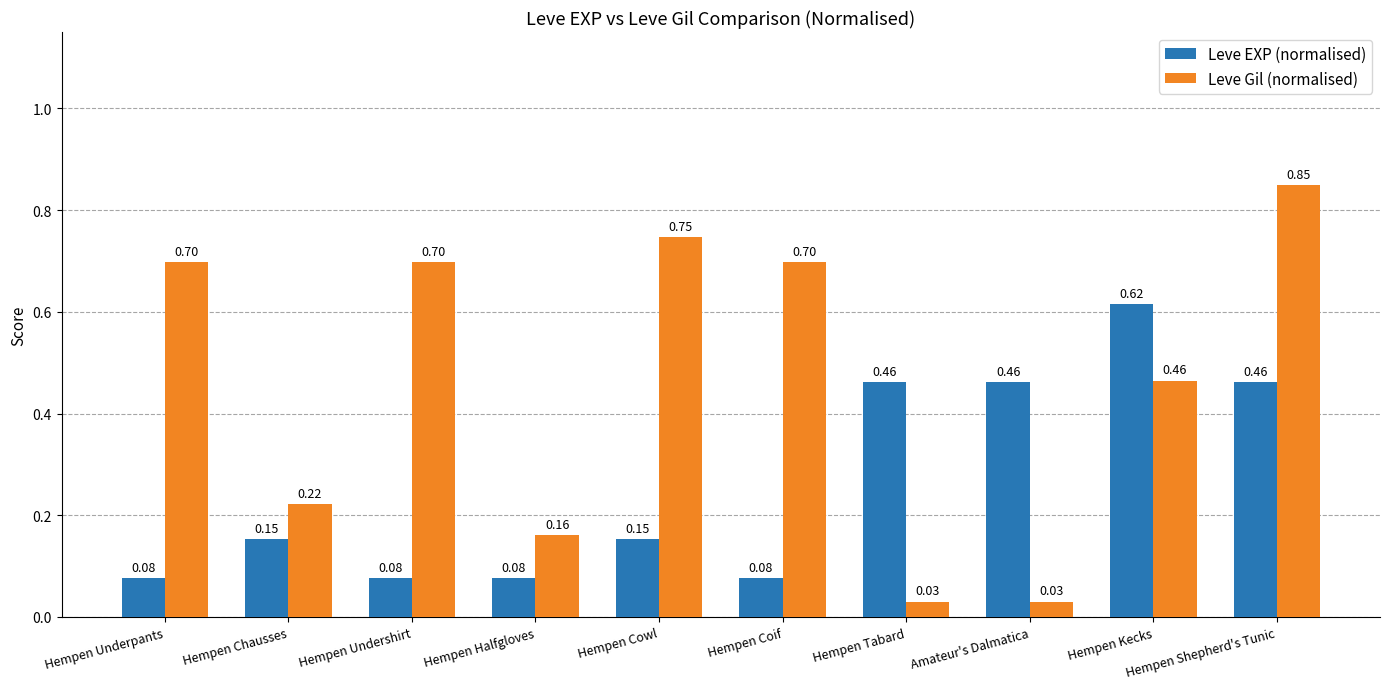

List the series in order of their peak value, highest first.

Leve Gil (normalised), Leve EXP (normalised)